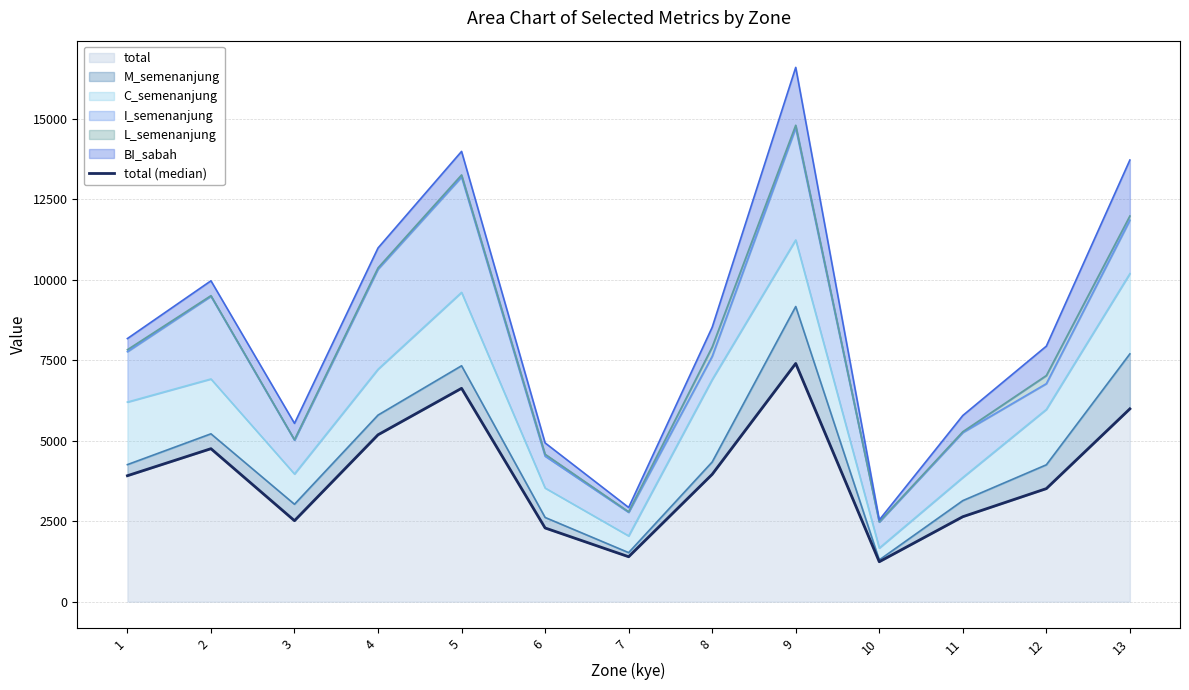

What is the difference between the values at 12 and 13?

2479